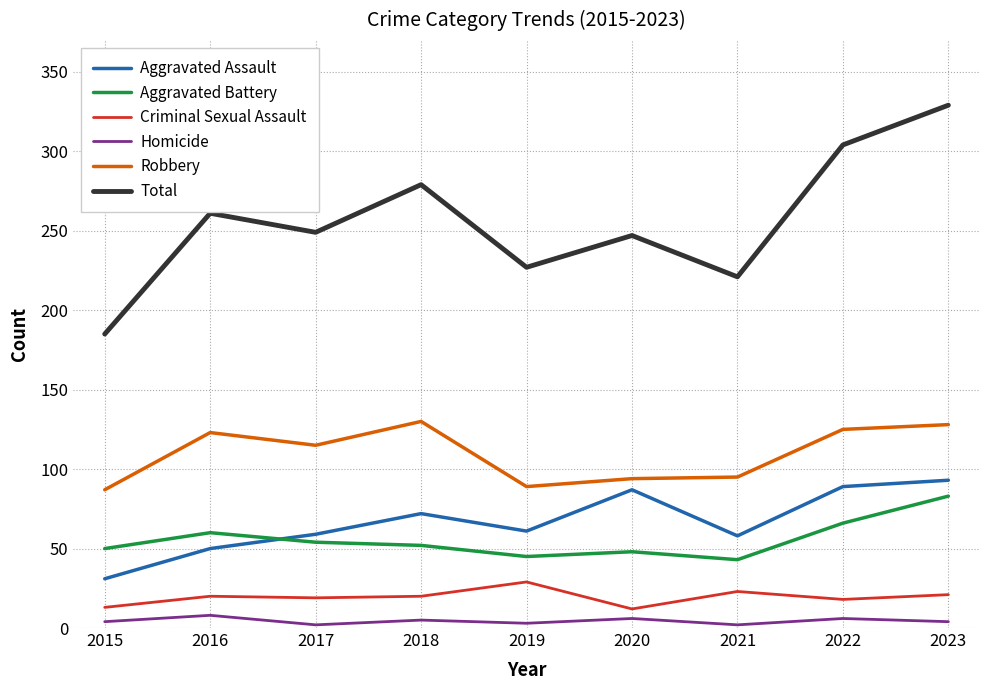

How many values in the Robbery series are below 115?

4